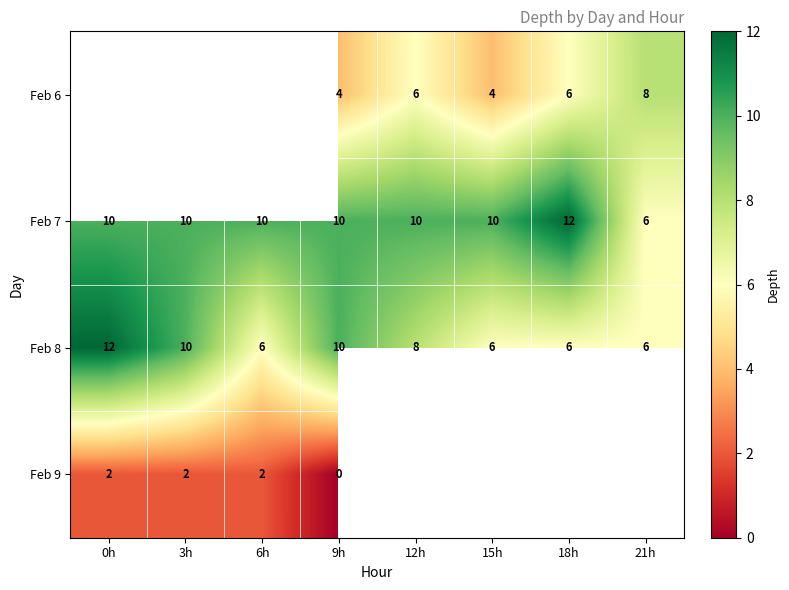

At which category is the sum across all series the highest?

9h